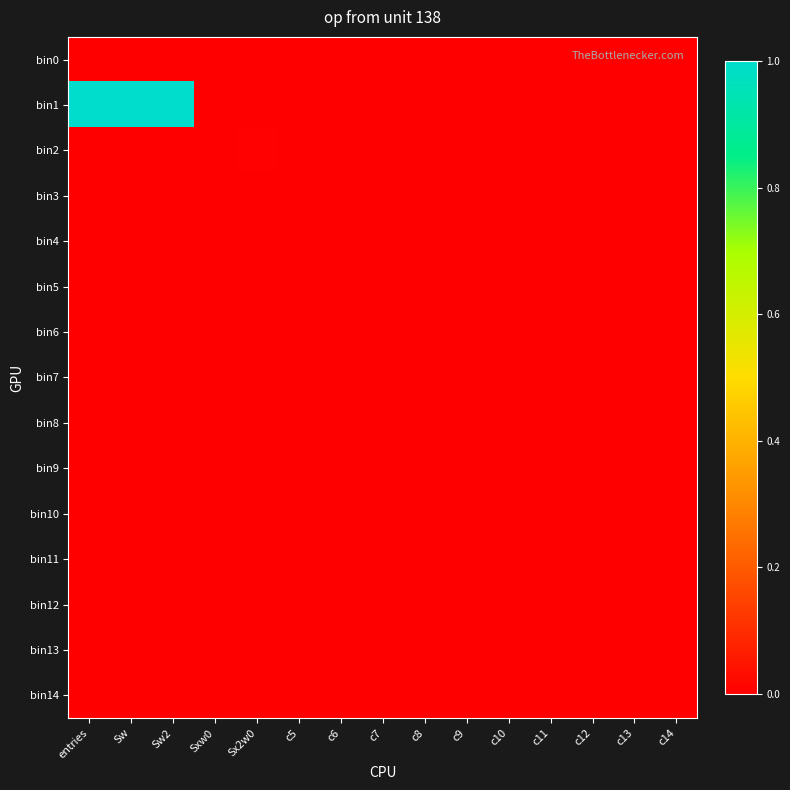

Count the number of categories in the chart.

15